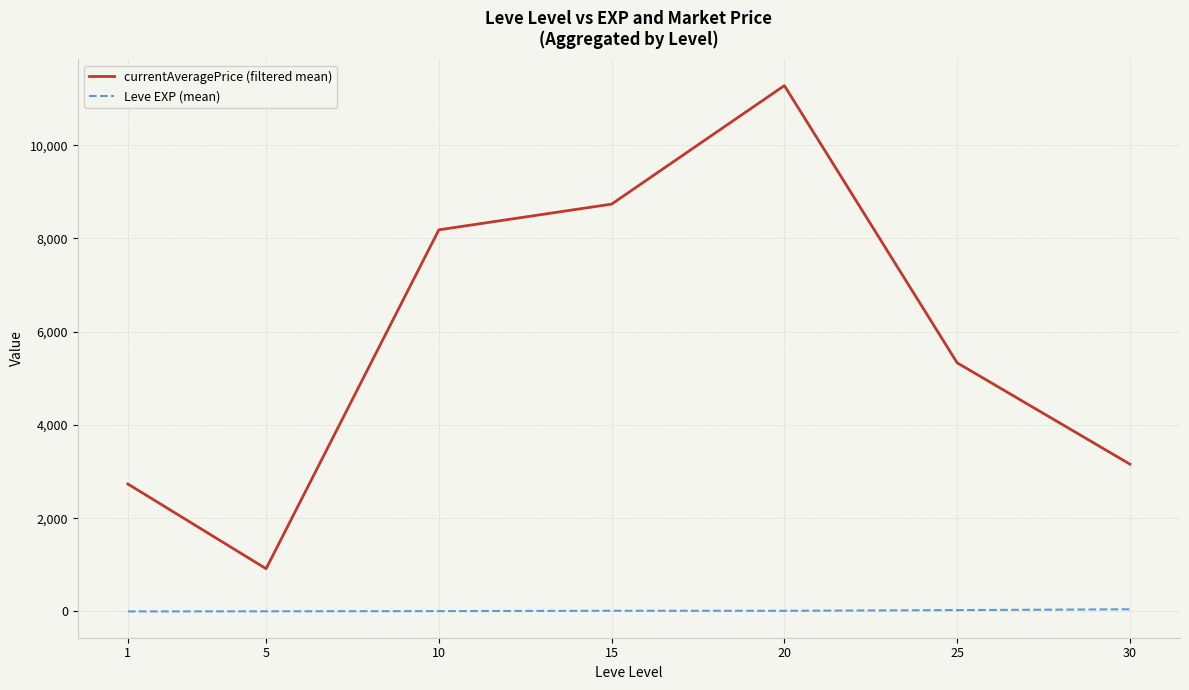

True or false: currentAveragePrice (filtered mean) and Leve EXP (mean) intersect in this chart.

False